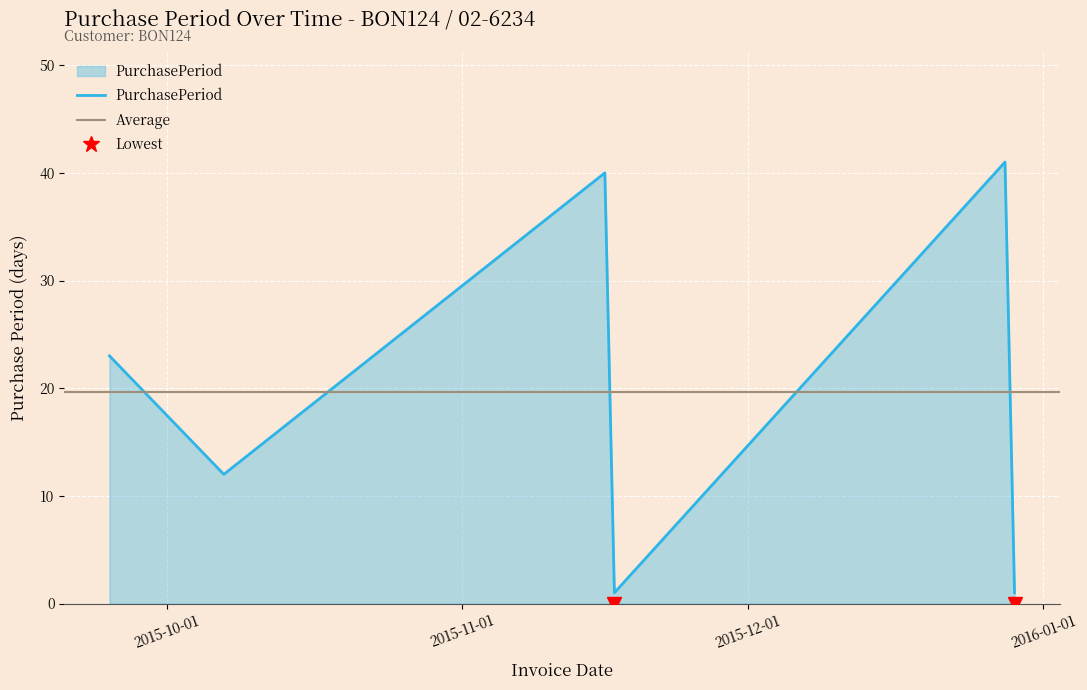

What is the approximate value at 2015-12-28, to the nearest 10?

40